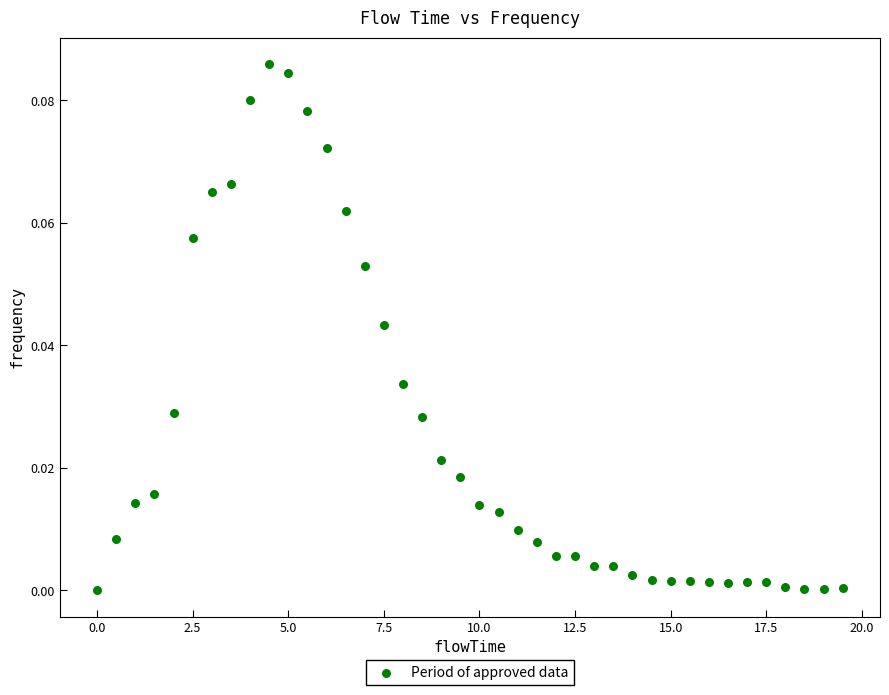

What is the range of X values (max minus min)?

19.5